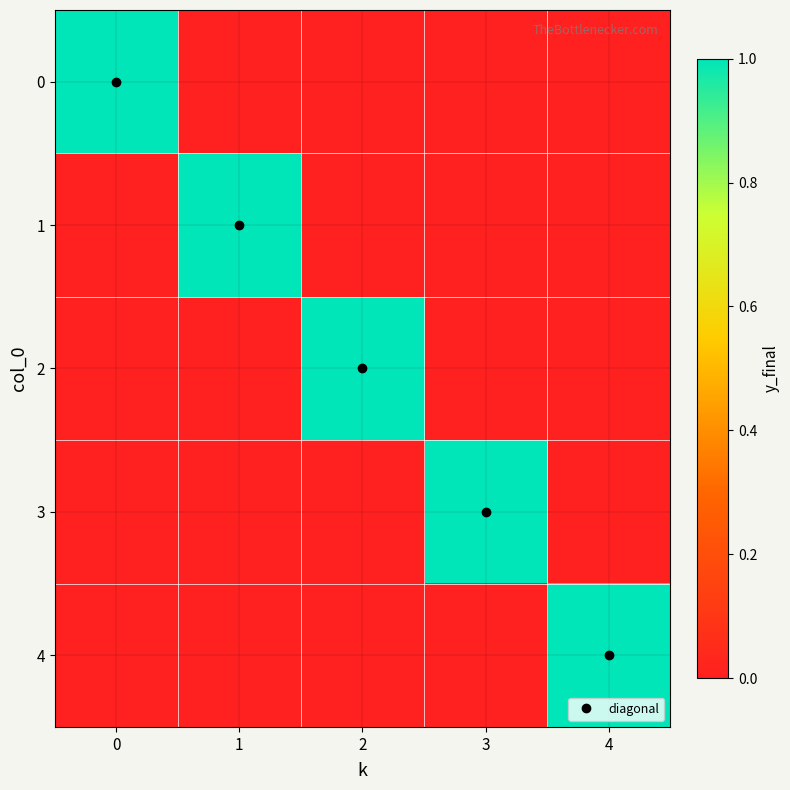

Which category has the lowest value across all series?

1